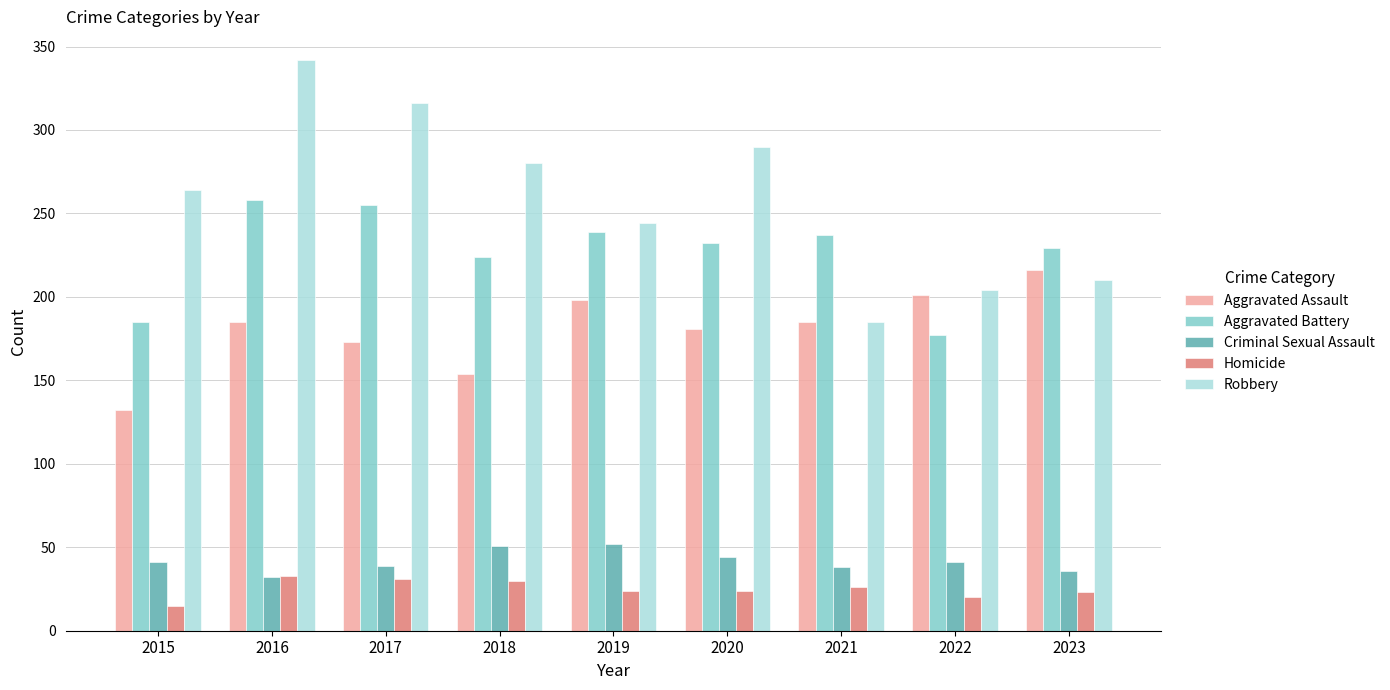

Read the Aggravated Battery value at 2022, to the nearest 10.

180